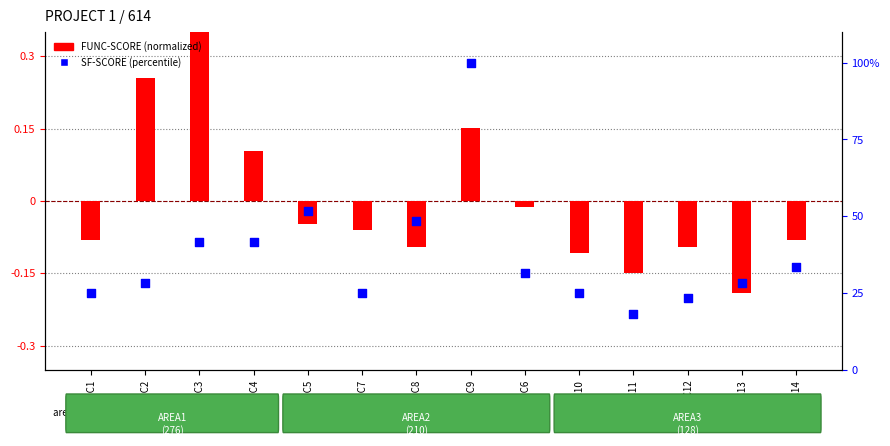

Approximately how many times larger is the value at FUNC1 compared to FUNC12?

1.1